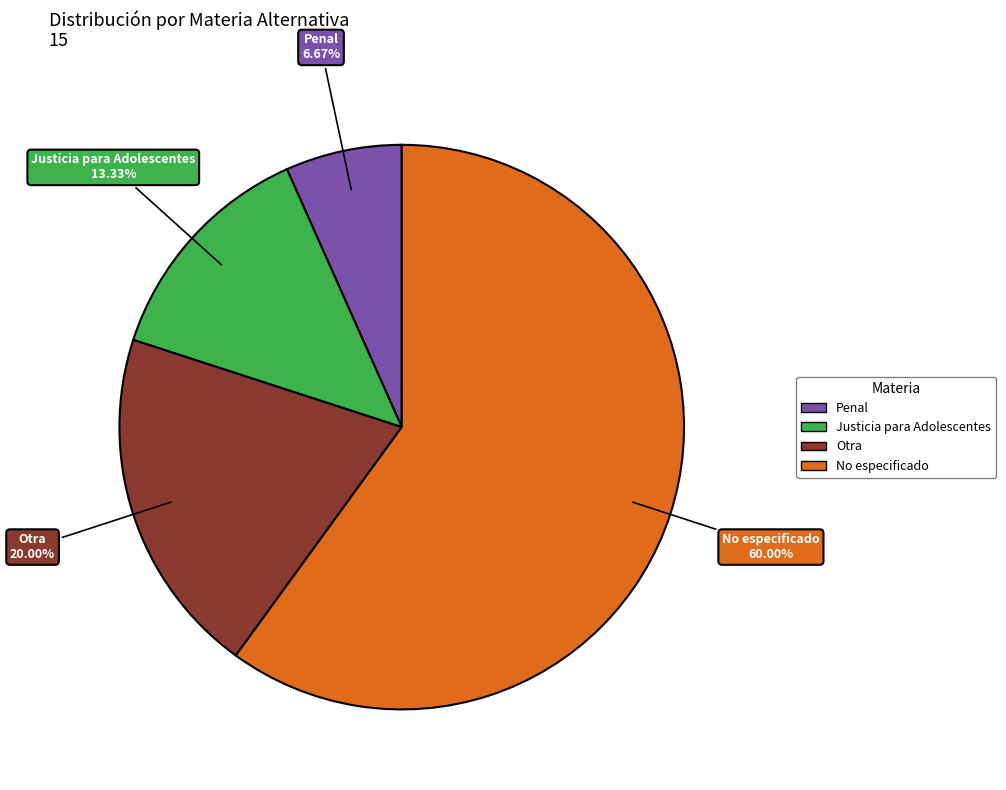

How many slices are in this pie chart?

4